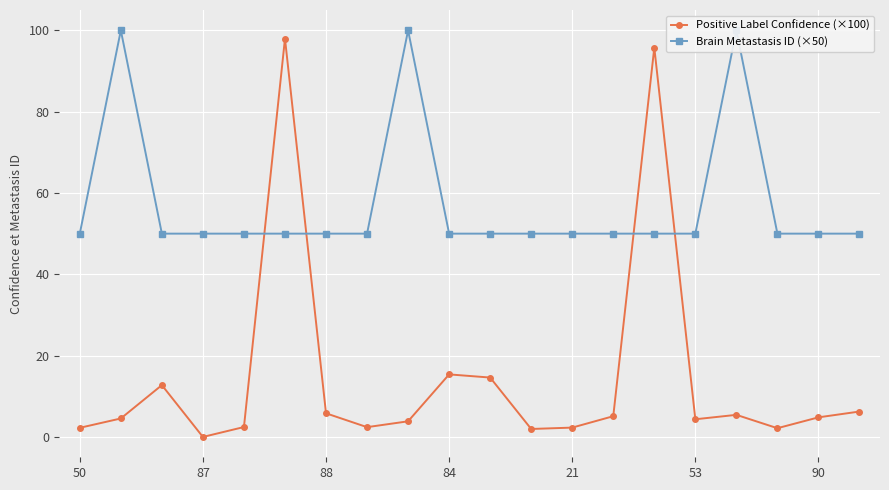

What is the highest value of the Positive Label Confidence (×100) series?

98.0